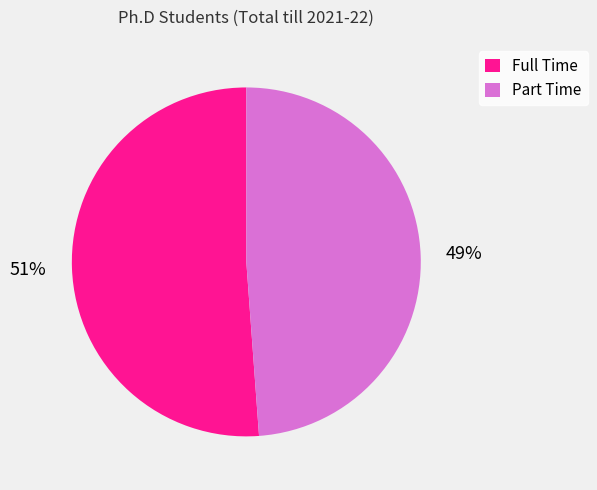

To the nearest percent, what is the difference between the largest and smallest slice percentages?

2%